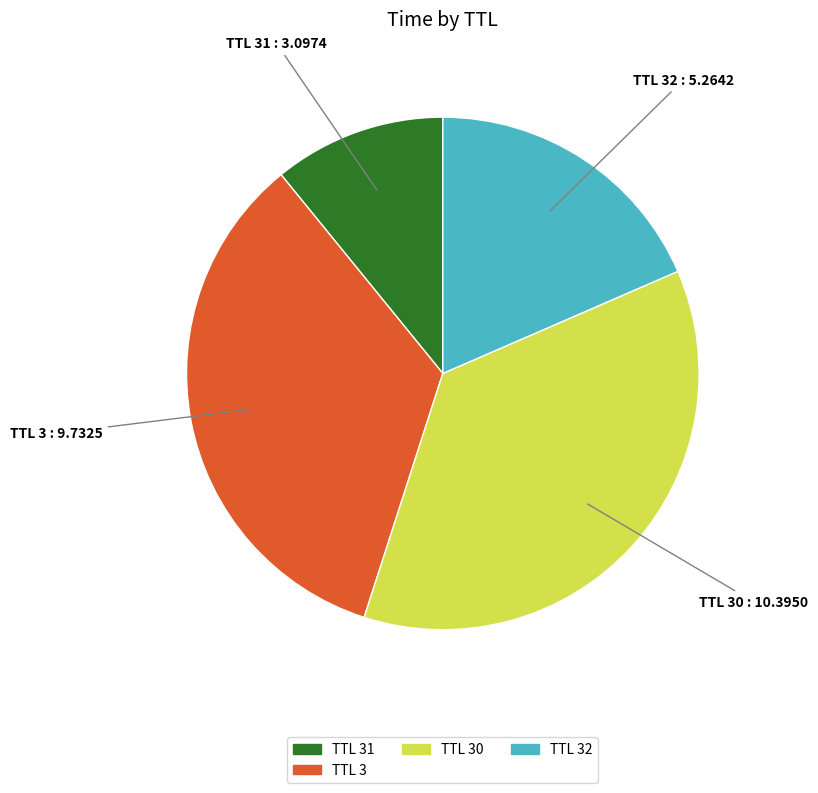

Does any single category account for the majority?

No